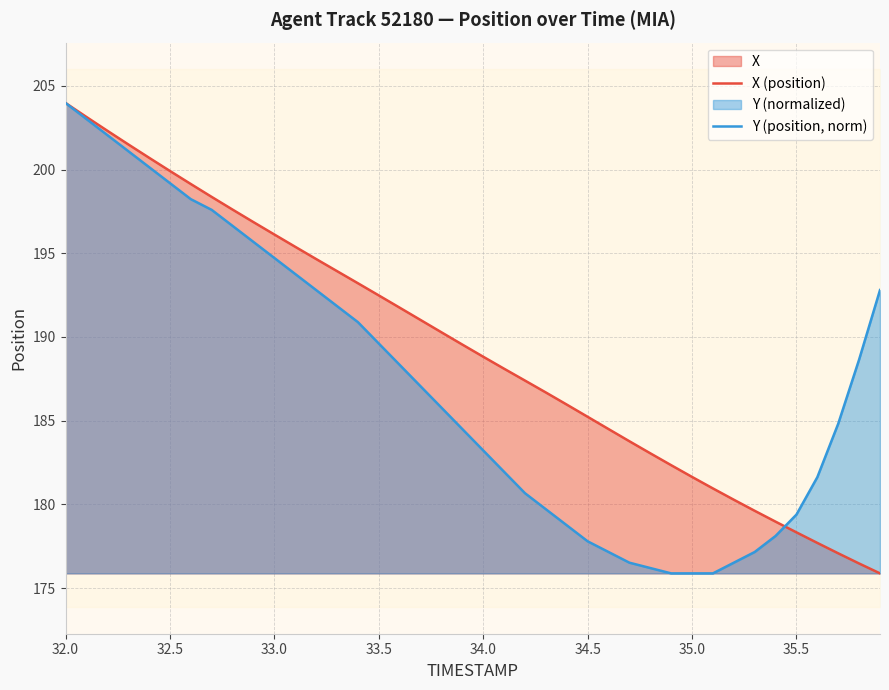

What is the lowest value of the Y (position, norm) series?

175.9